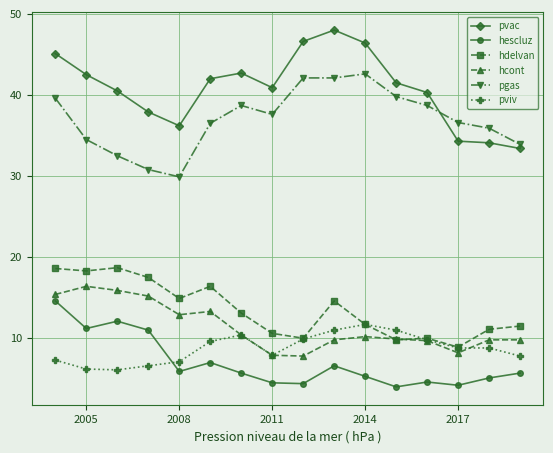

What is the sum of all hdelvan values?

215.7